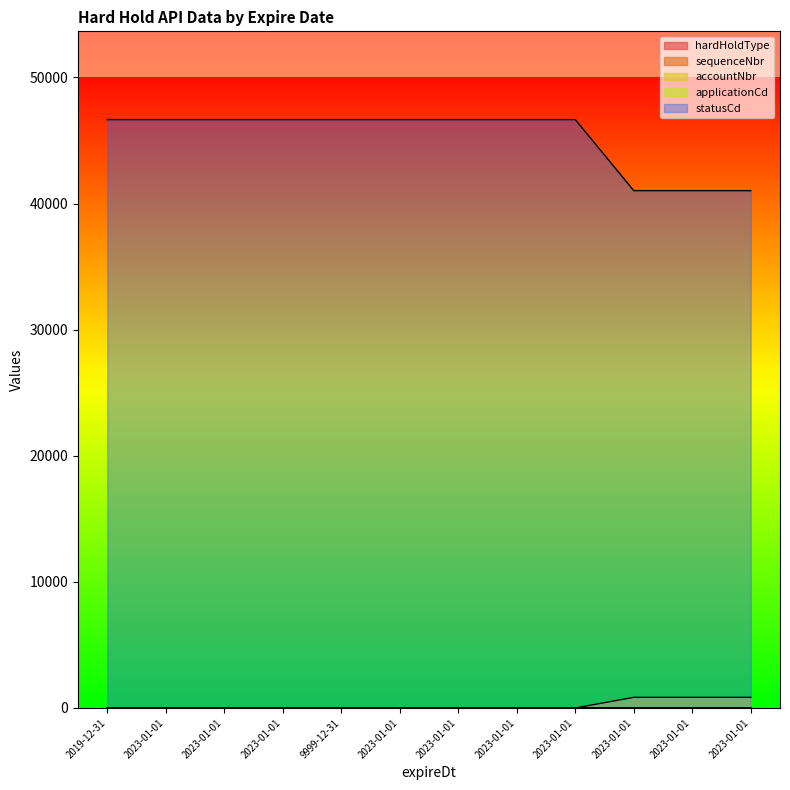

True or false: applicationCd has a value of -283 at 2019-12-31.

False